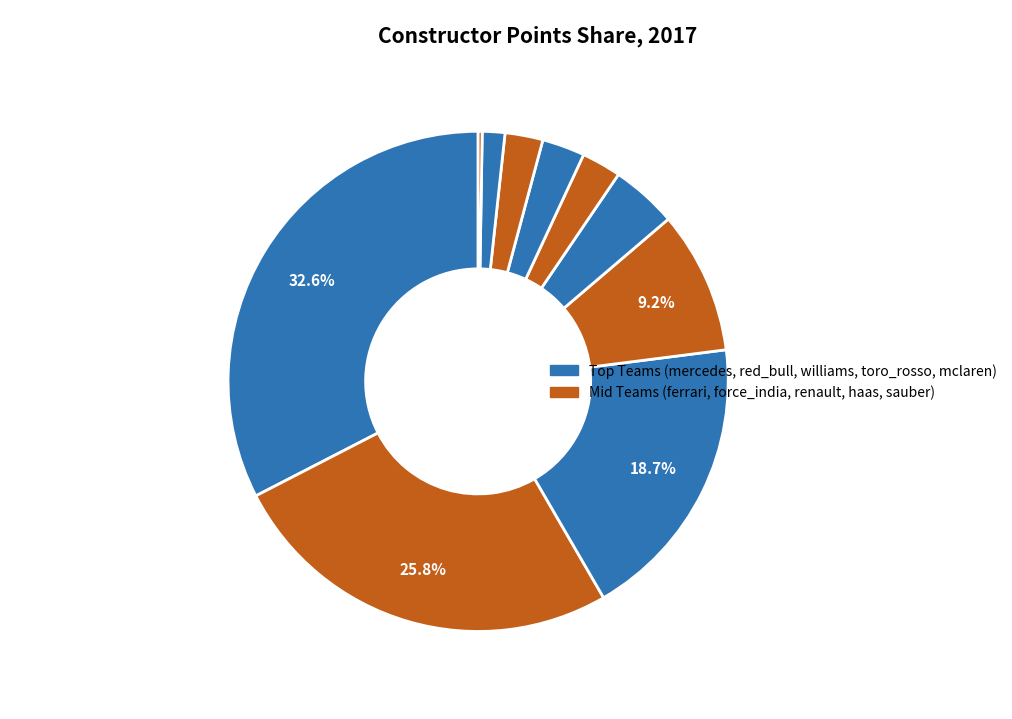

What is the largest slice in the pie chart?

mercedes